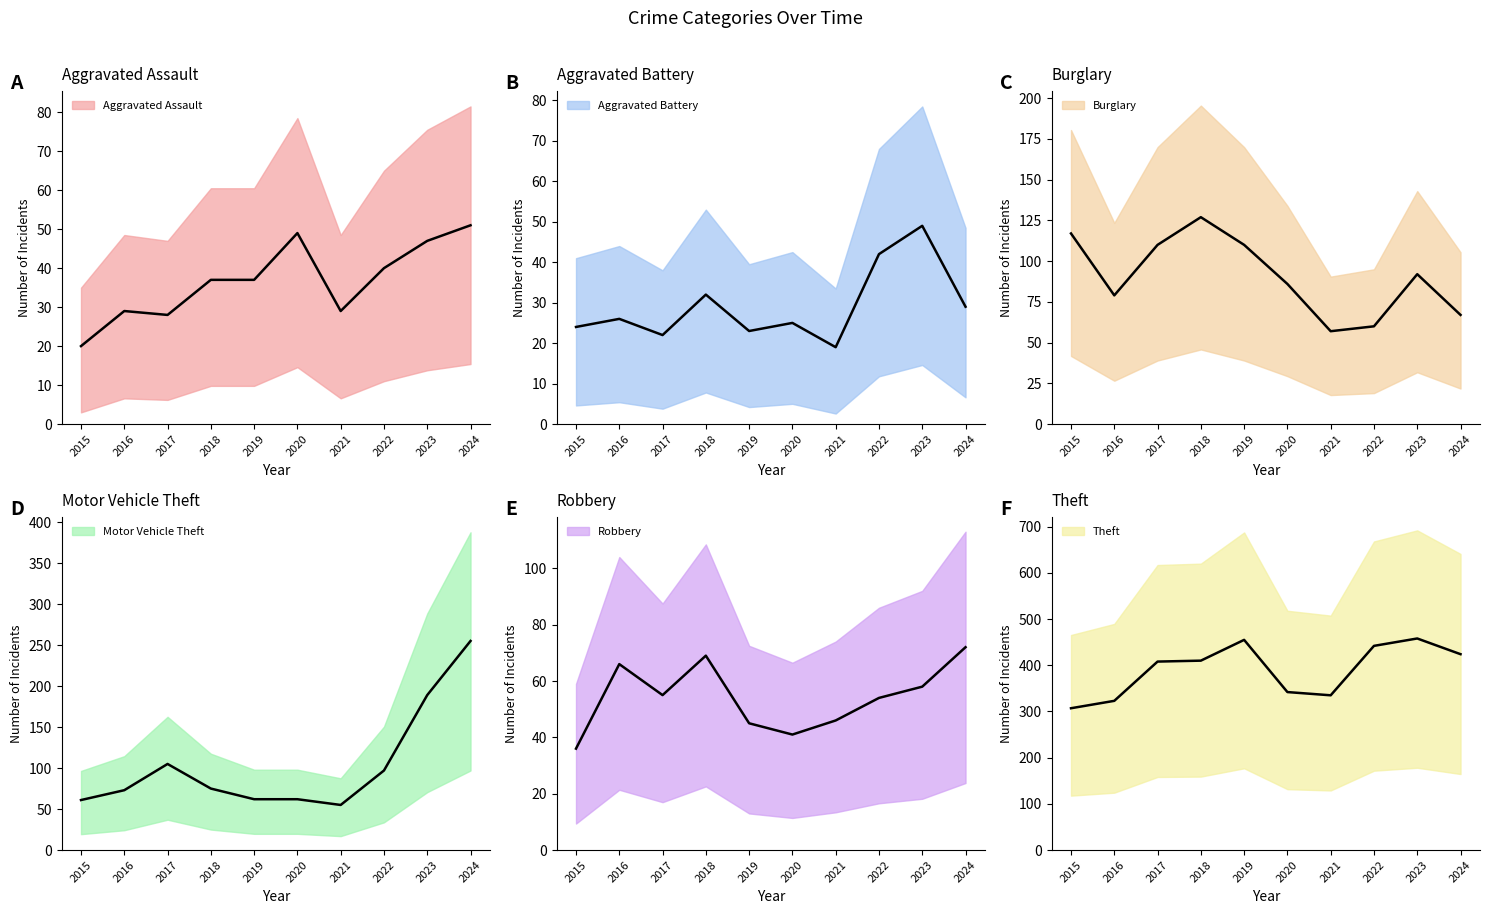

What is the greatest value displayed?

458